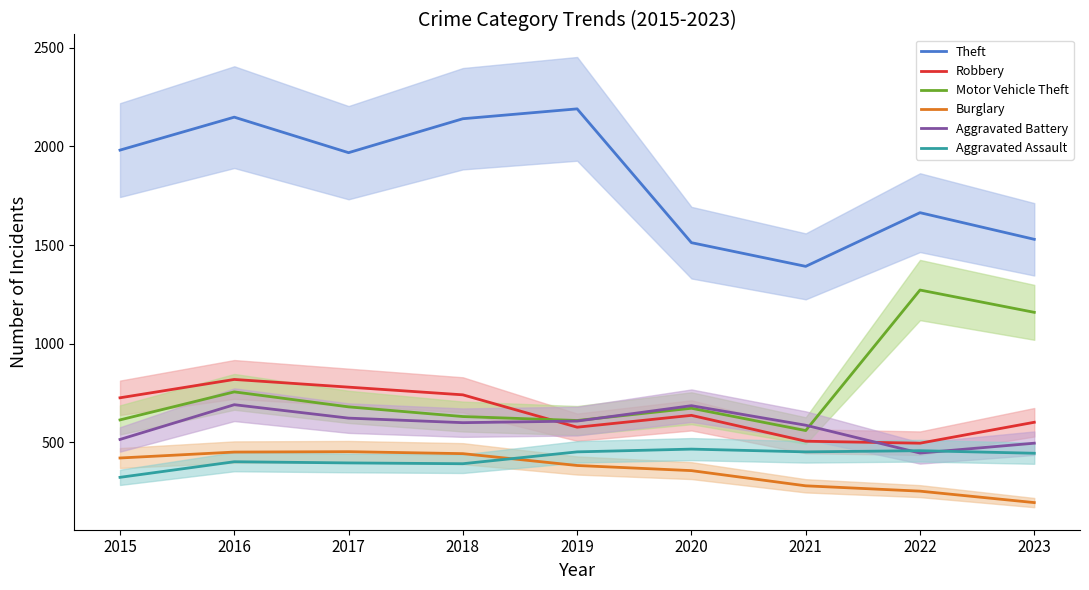

What is the average value of the Aggravated Battery series?

584